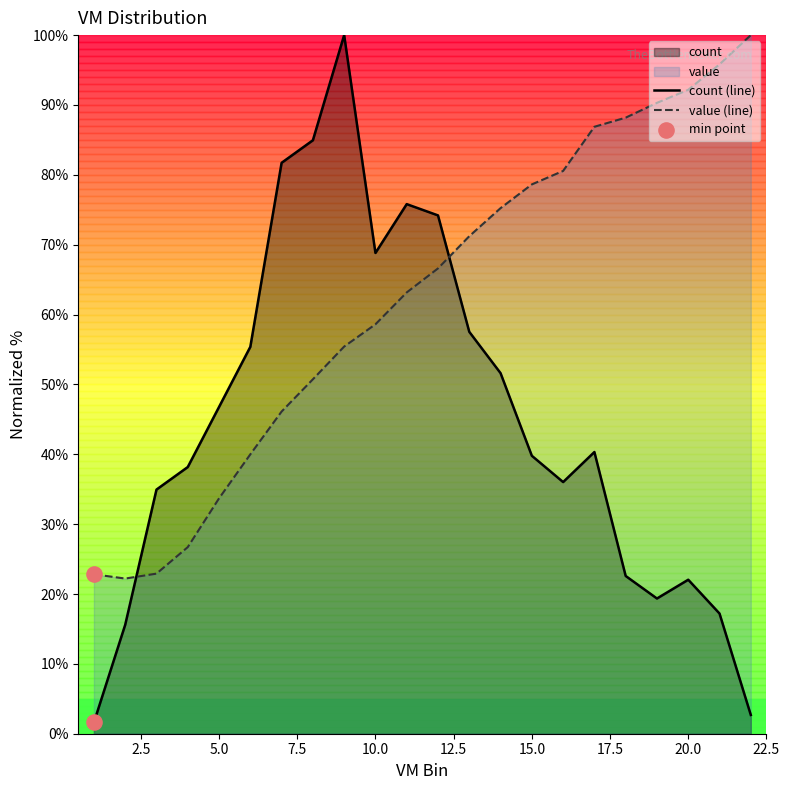

Which series reaches the minimum Y coordinate?

count